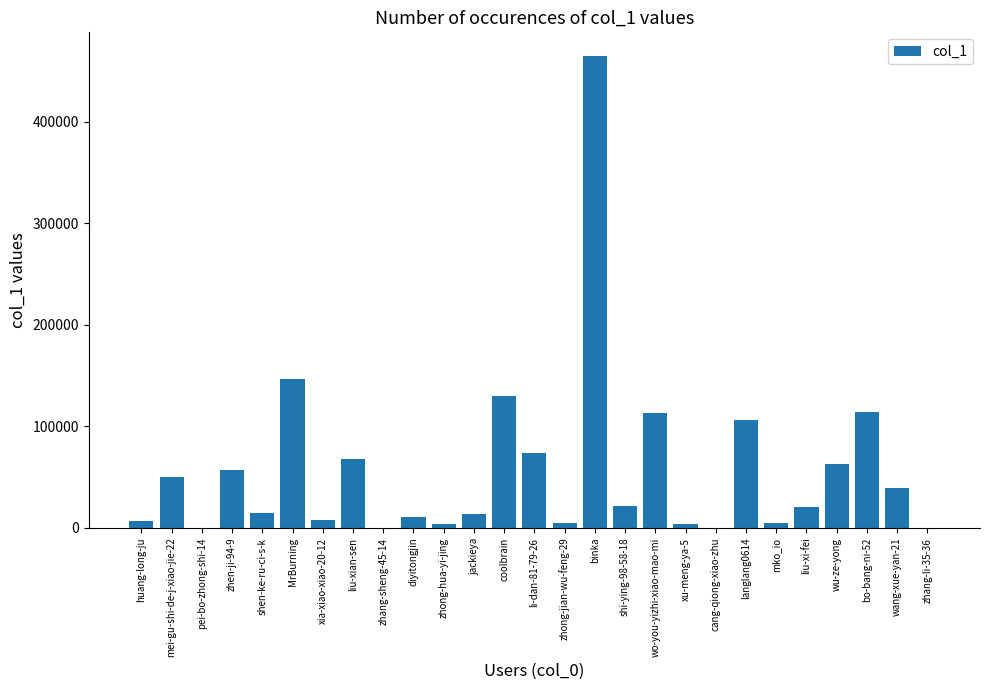

Is it true that the value at coolbrain is 130002?

True